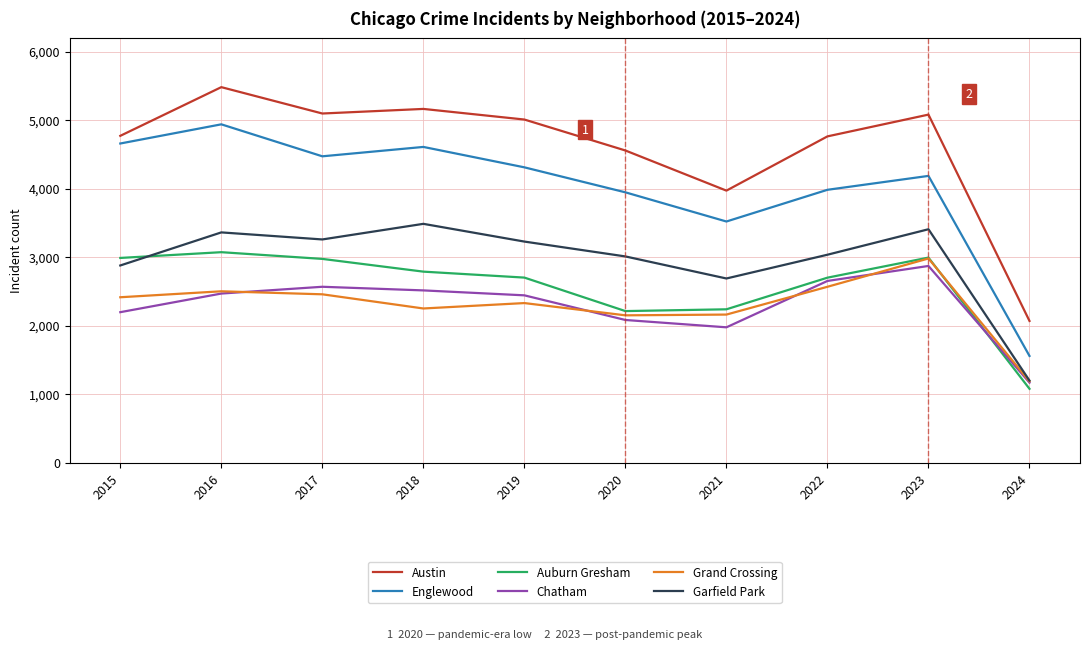

What is the maximum value shown in the chart?

5481